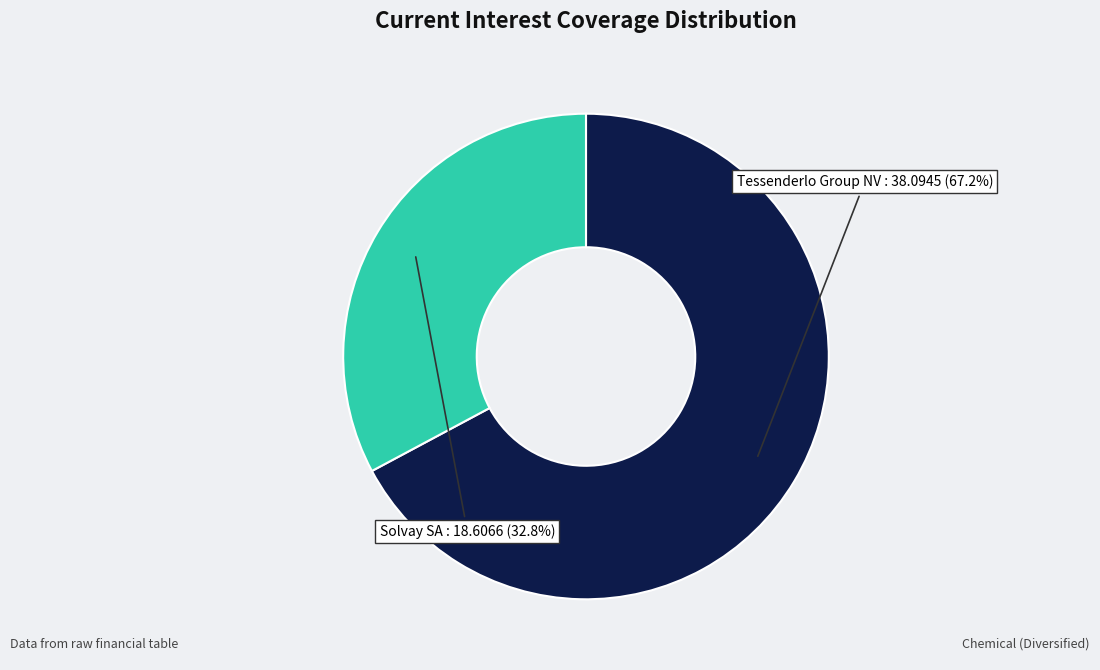

How many segments does this pie chart have?

2